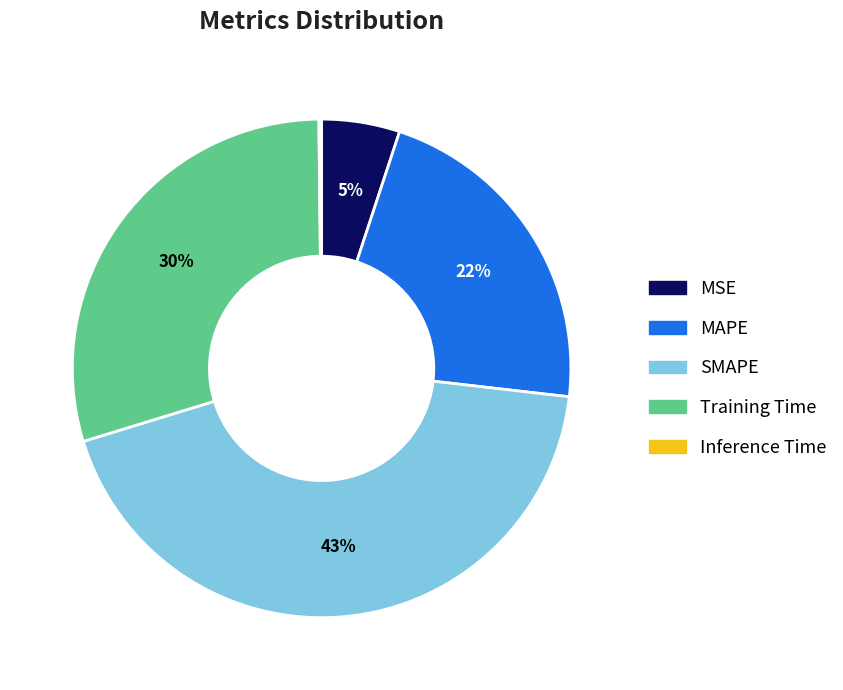

The SMAPE slice represents 43% of the pie. True or false?

True